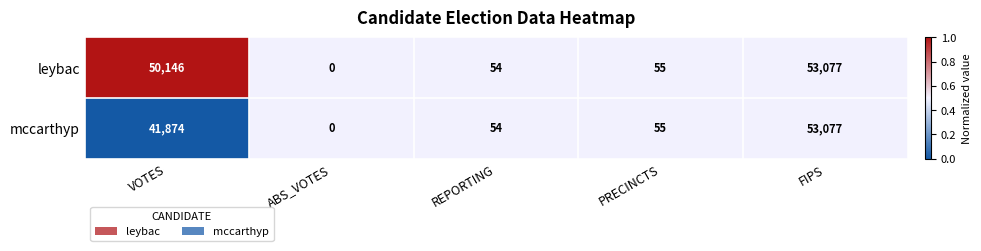

At which label is mccarthyp closest to 26538?

VOTES